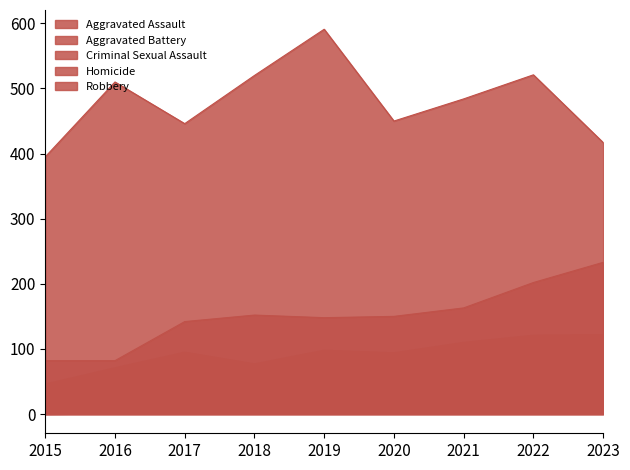

How many data points in Homicide are less than 2?

4